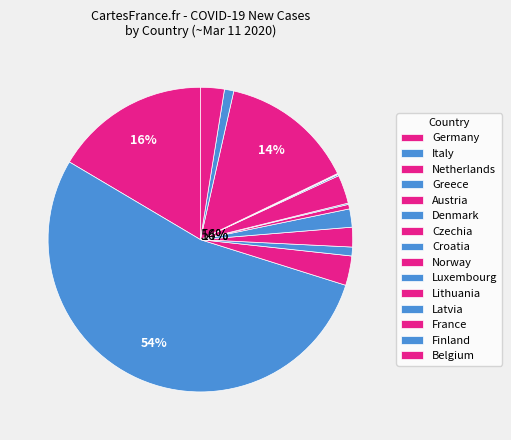

Which has a higher value, Denmark or Austria?

Austria